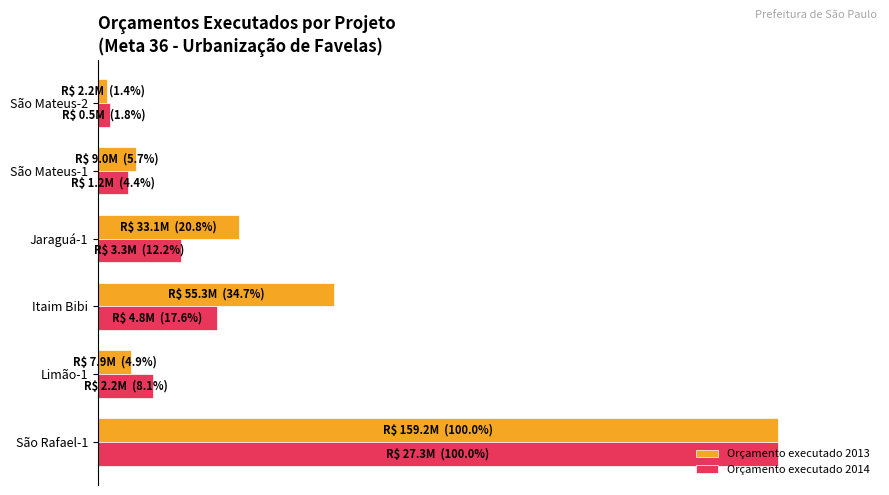

What are all the series names shown in the legend?

Orçamento executado 2013, Orçamento executado 2014